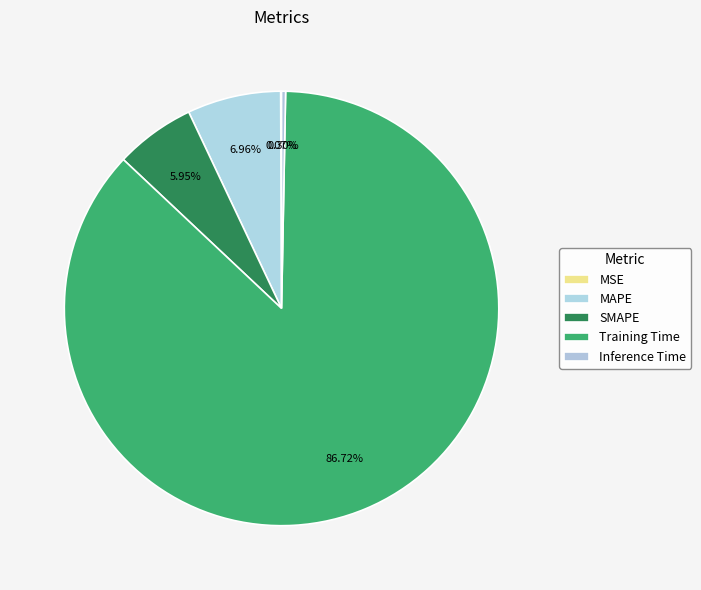

To the nearest percent, what portion does SMAPE represent?

6%